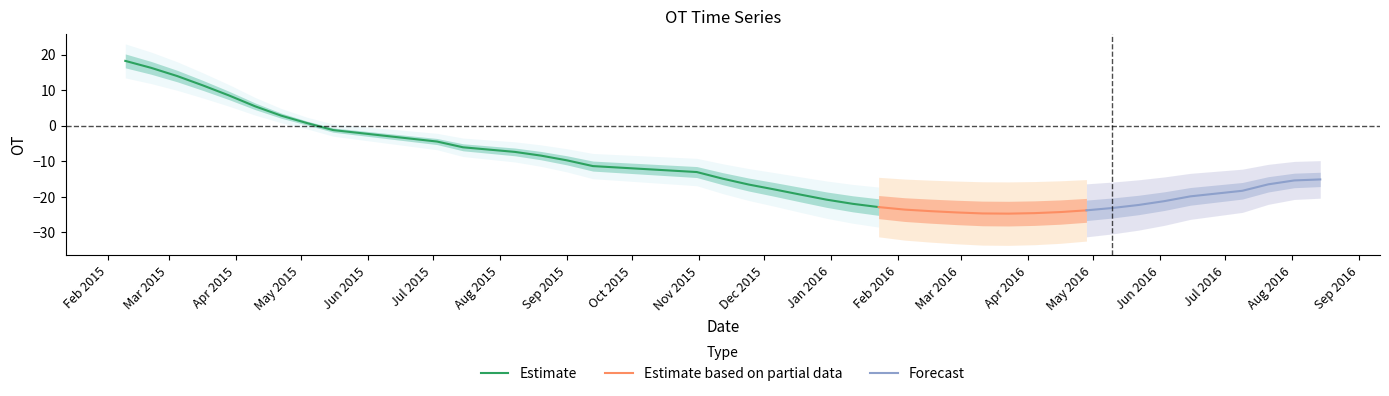

How many values are below zero?

32